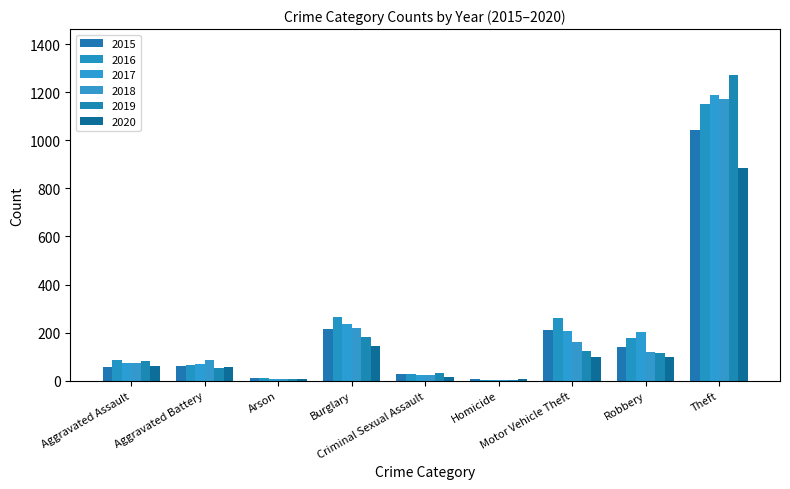

How many groups of bars are there?

9